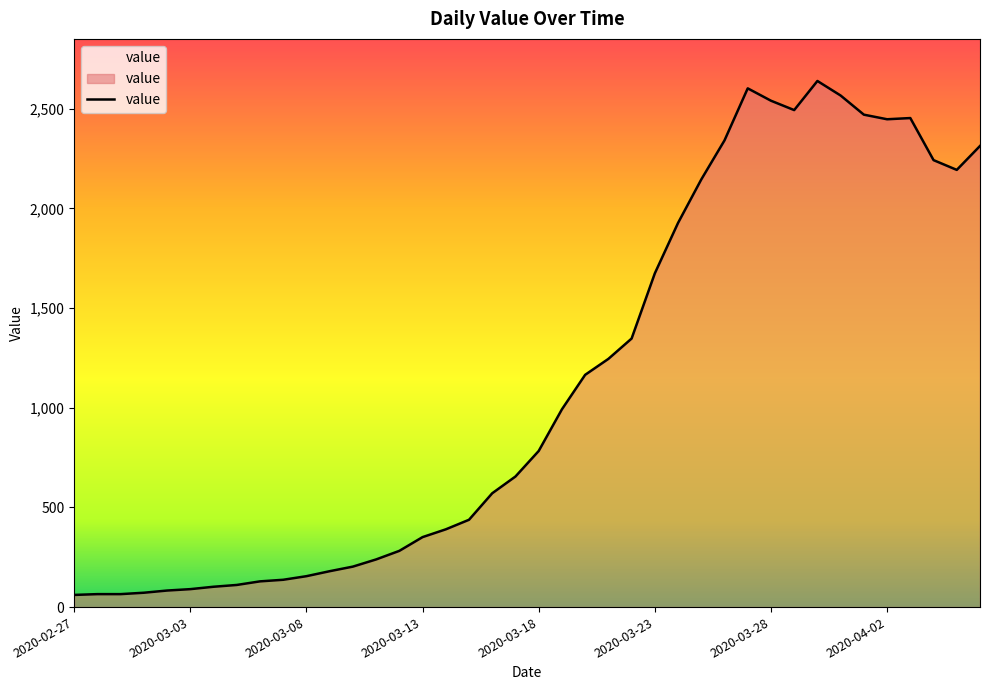

What is the greatest value displayed?

2639